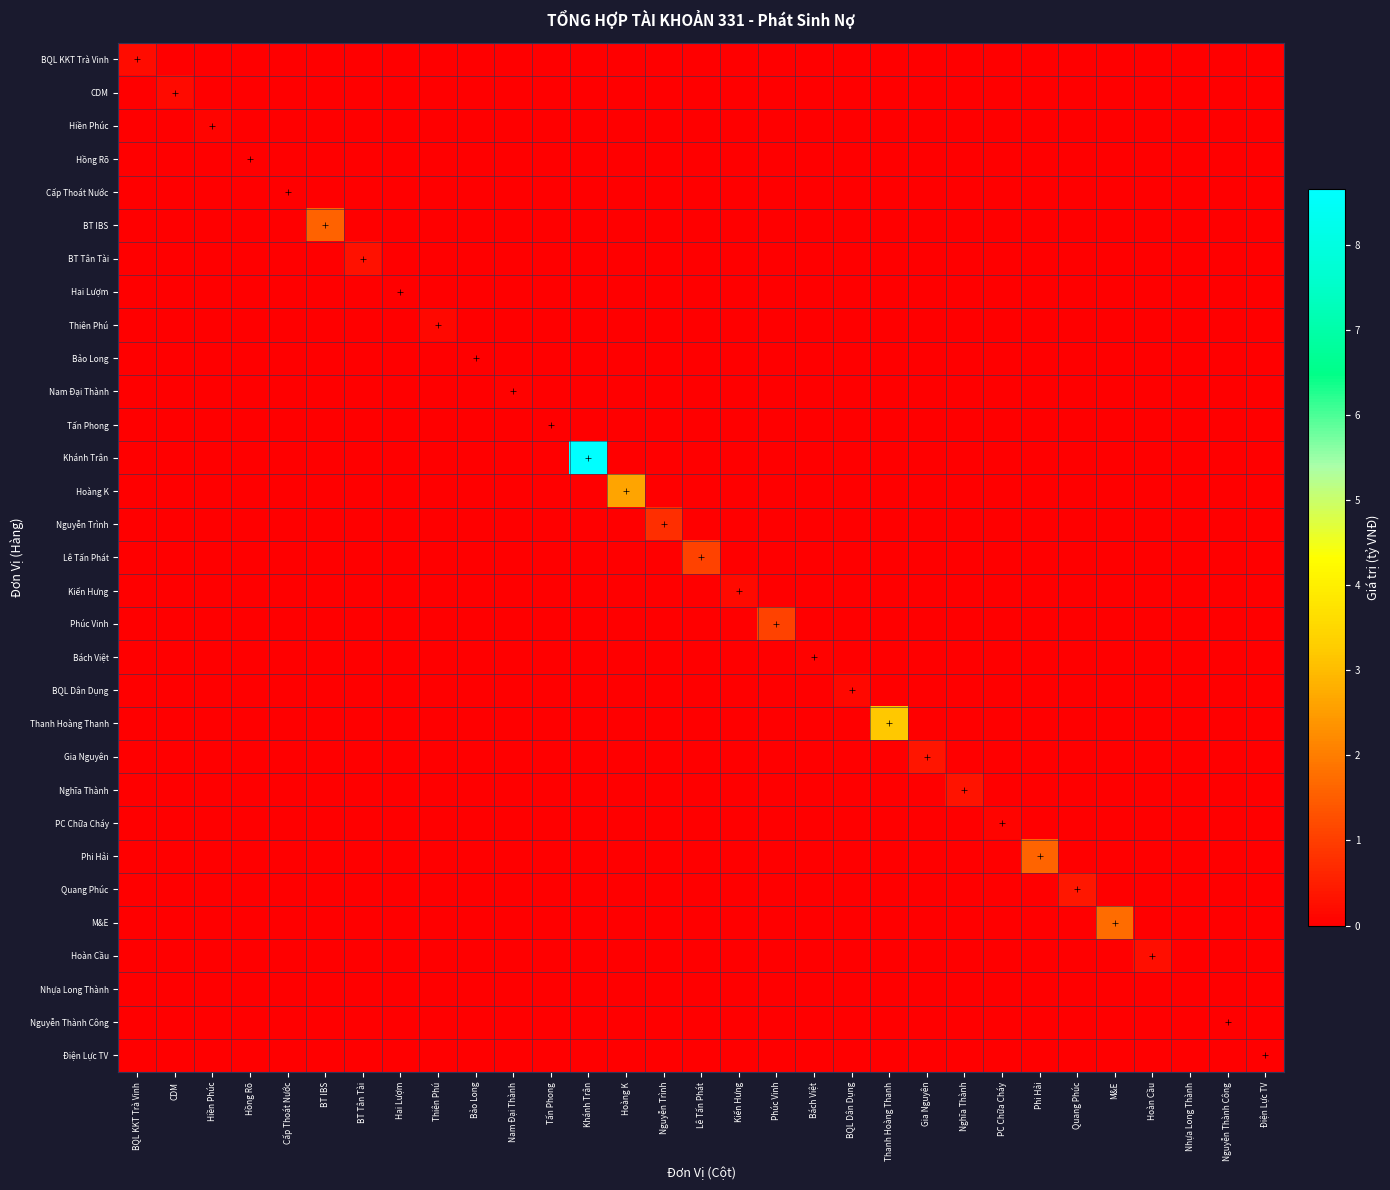

How many data points does each series have?

31